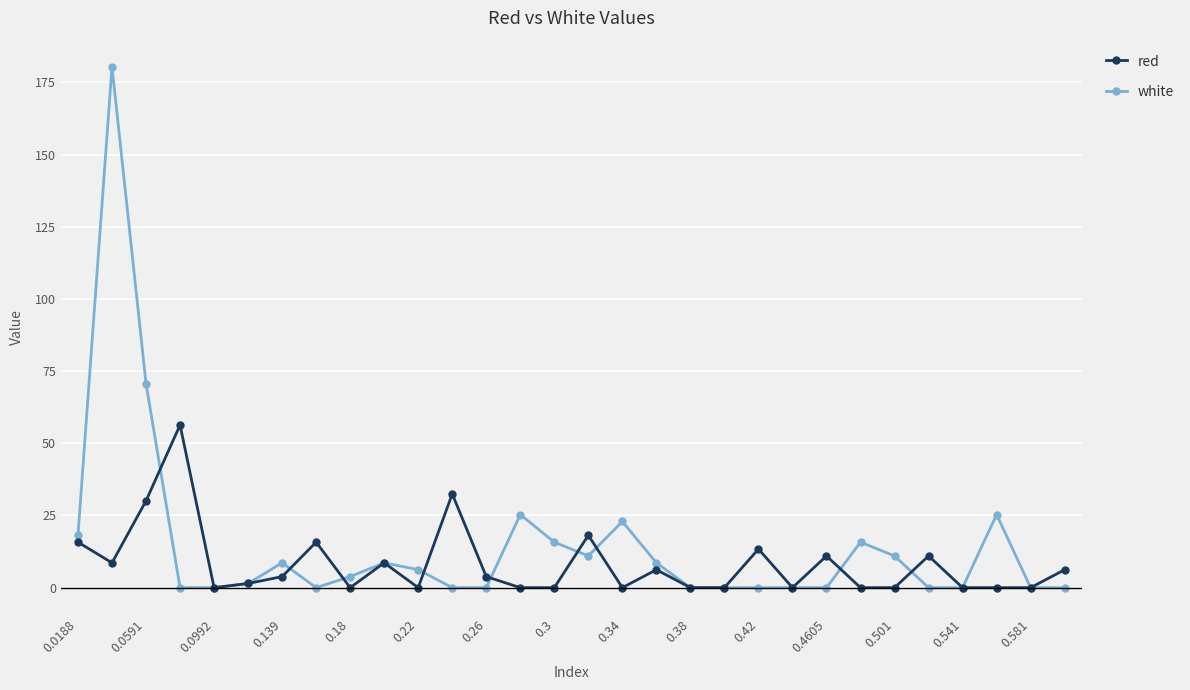

Which series has the largest range (max minus min)?

white